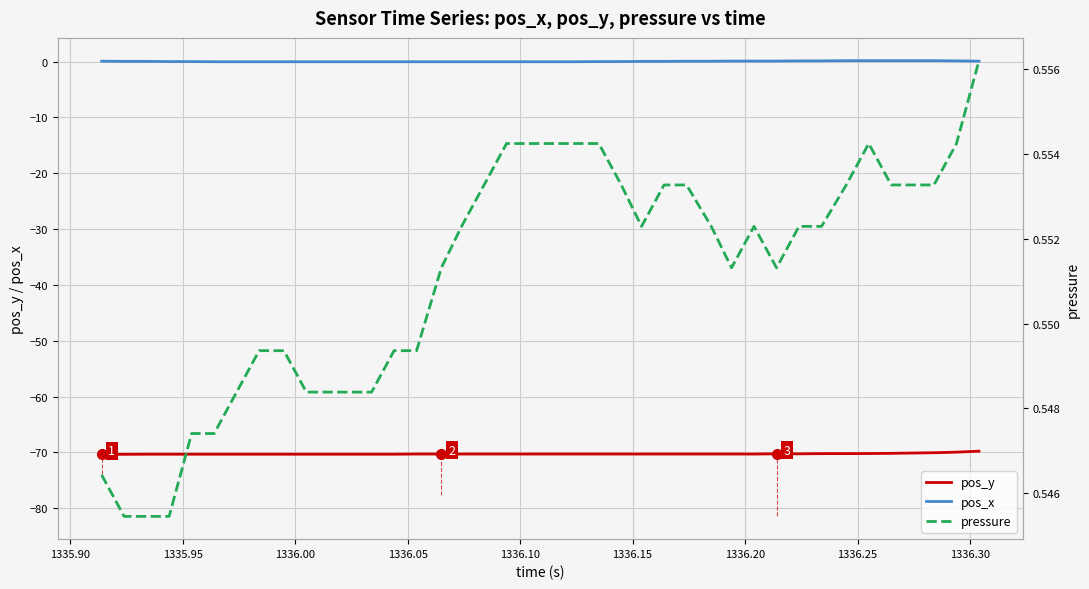

Does the chart display data point markers on the line(s)?

No